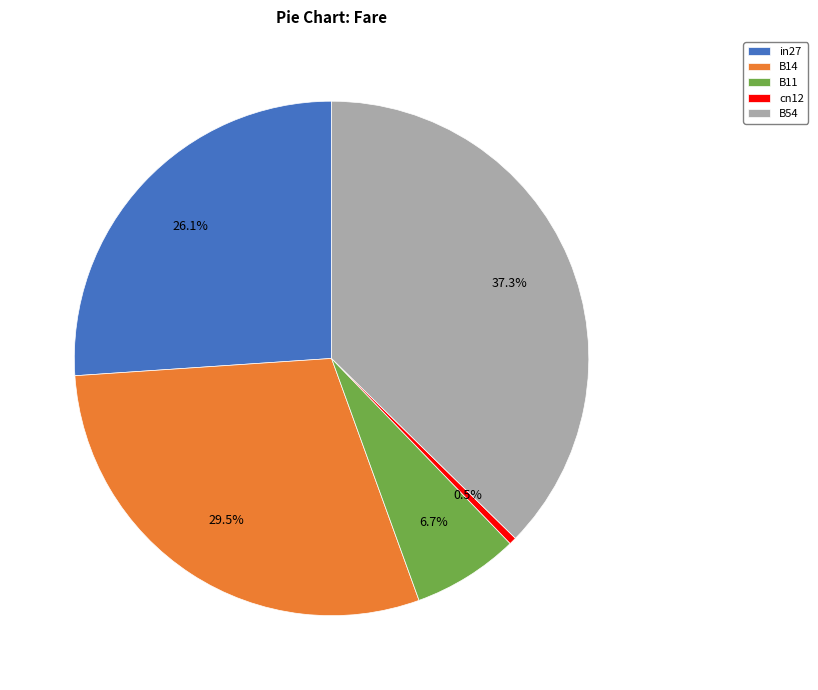

Is it true that B14 is 24% of the pie?

False